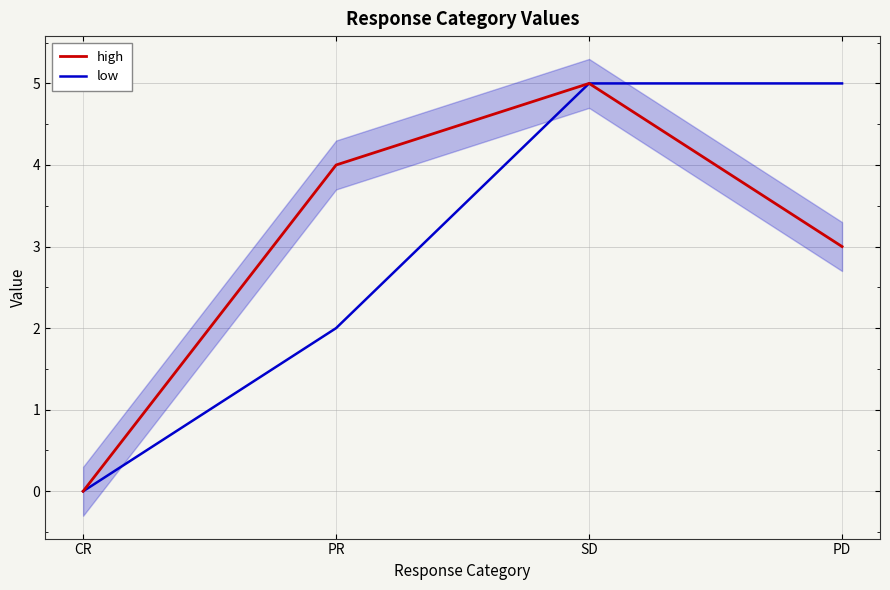

What are all the series names shown in the legend?

high, low